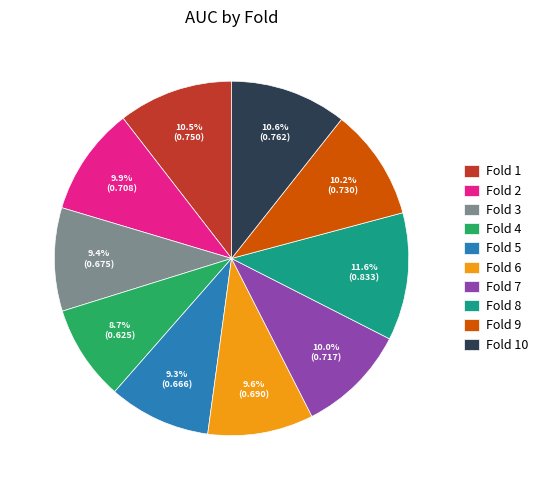

Which slice is the largest?

Fold 8